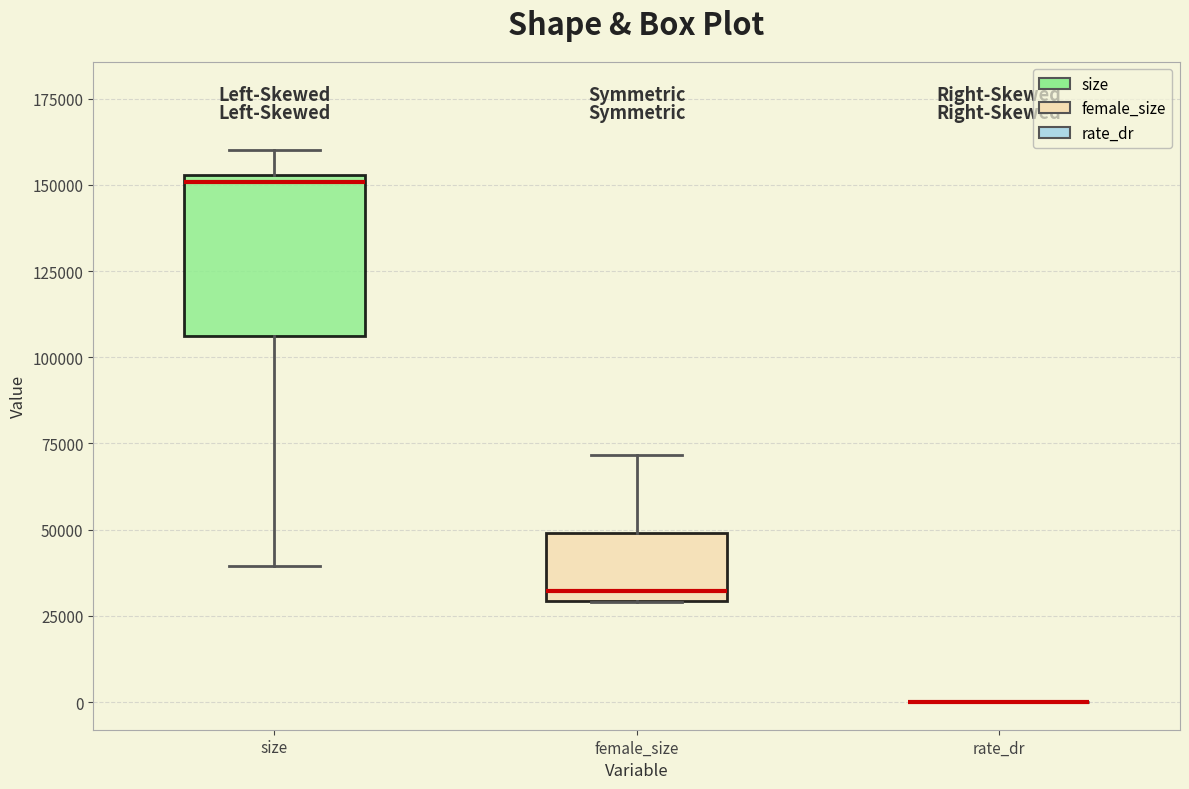

Which box is the tallest, from its lower edge to its upper edge?

size